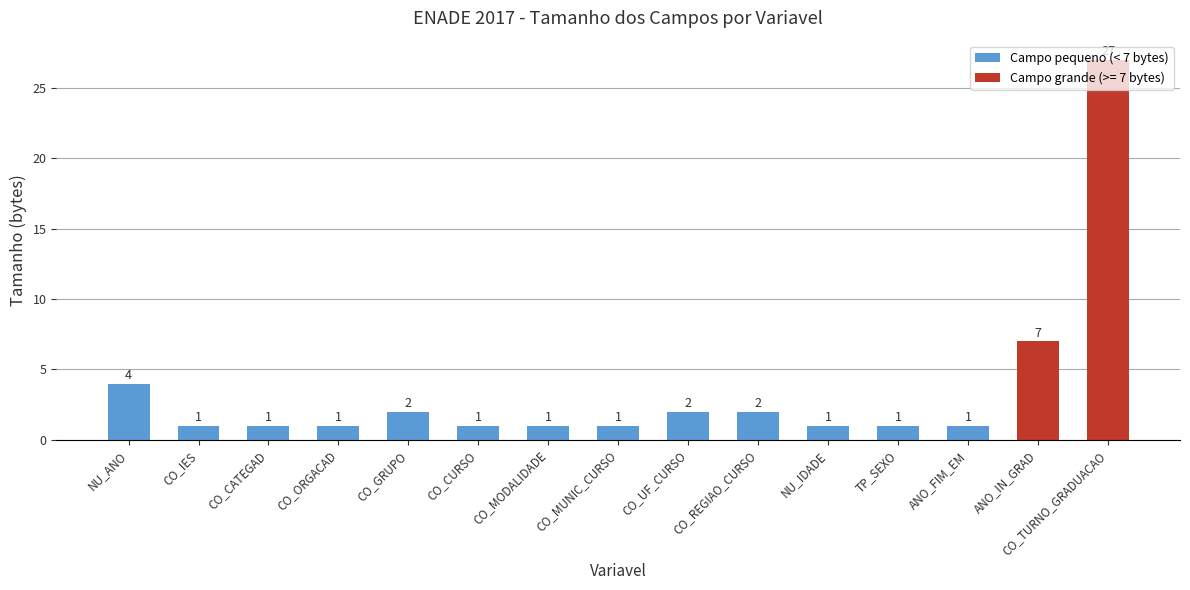

How many bars are there in total?

15